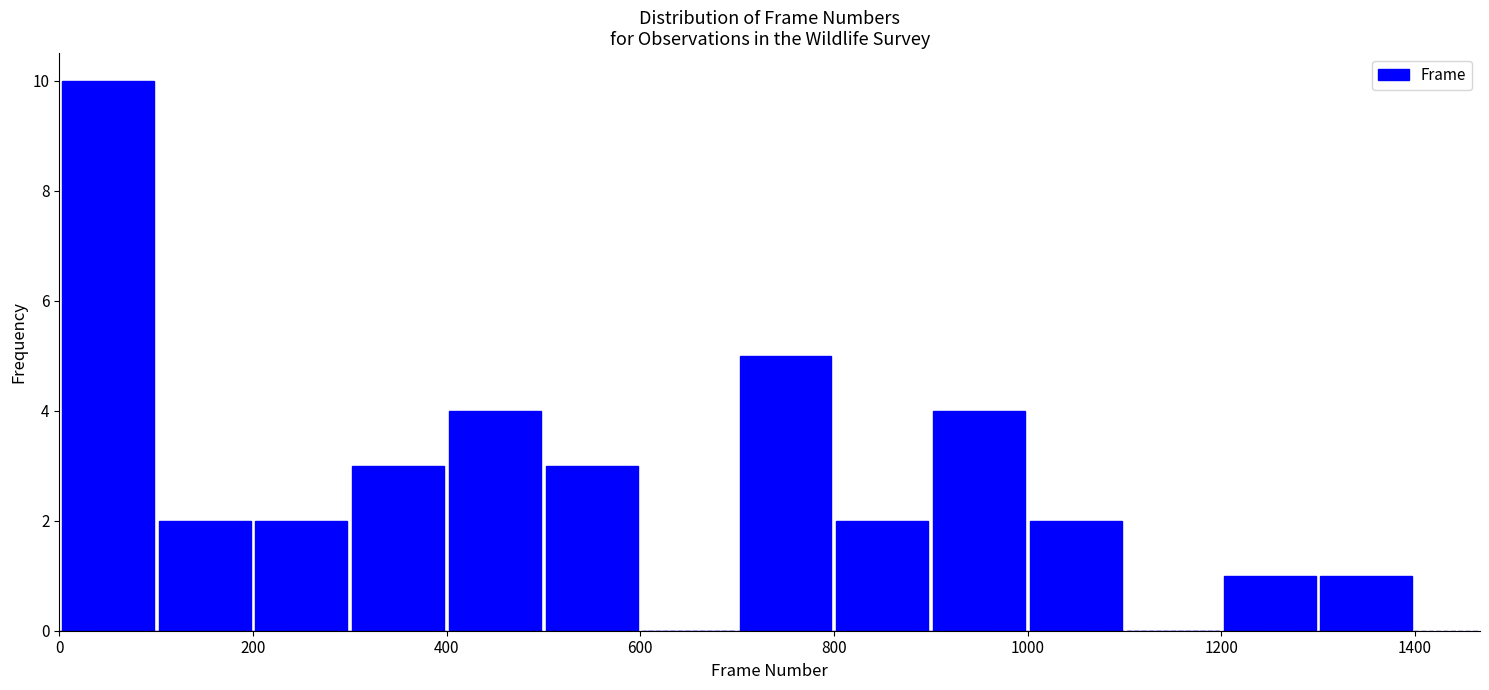

Reading left to right, transcribe this chart: for each bar, give the range it covers on the x-axis and its height. The values are not printed on the chart, so give them approximately, as read against the axis.

0 to 100: 10
100 to 200: 2
200 to 300: 2
300 to 400: 3
400 to 500: 4
500 to 600: 3
600 to 700: 0
700 to 800: 5
800 to 900: 2
900 to 1000: 4
1000 to 1100: 2
1100 to 1200: 0
1200 to 1300: 1
1300 to 1400: 1